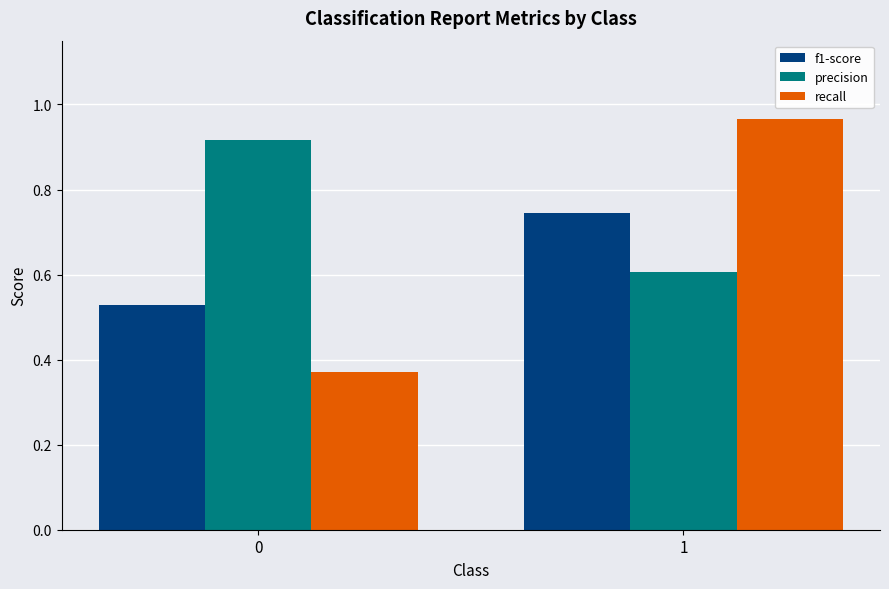

What is the sum of the recall values at 0 and 1?

1.3